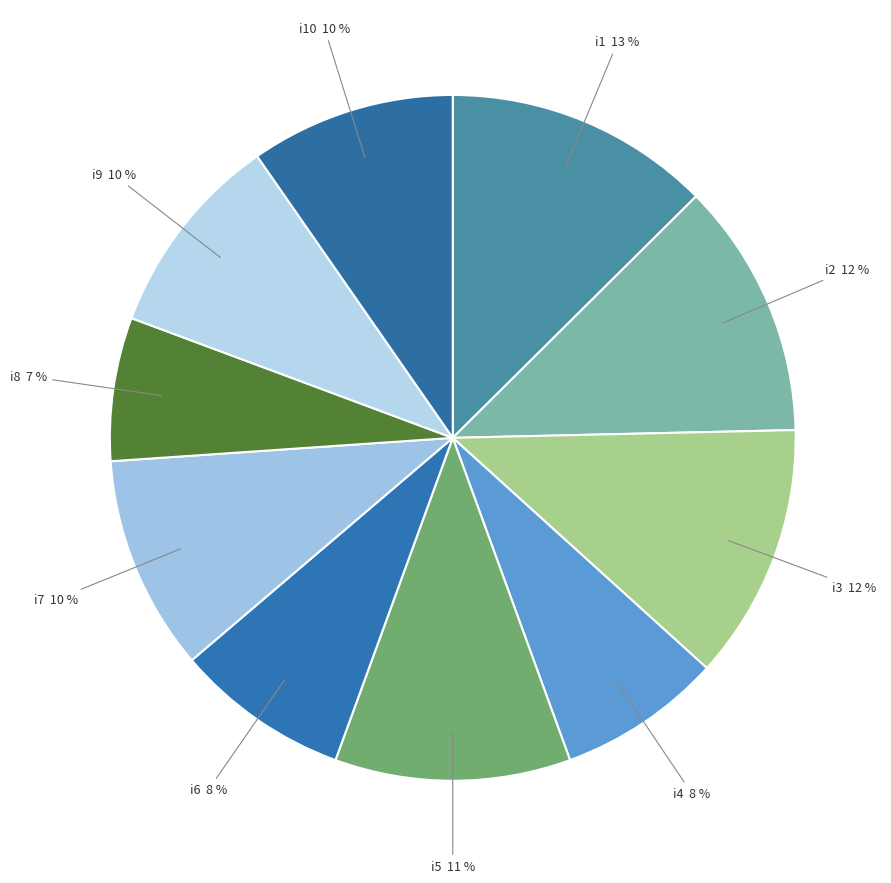

How many segments does this pie chart have?

10